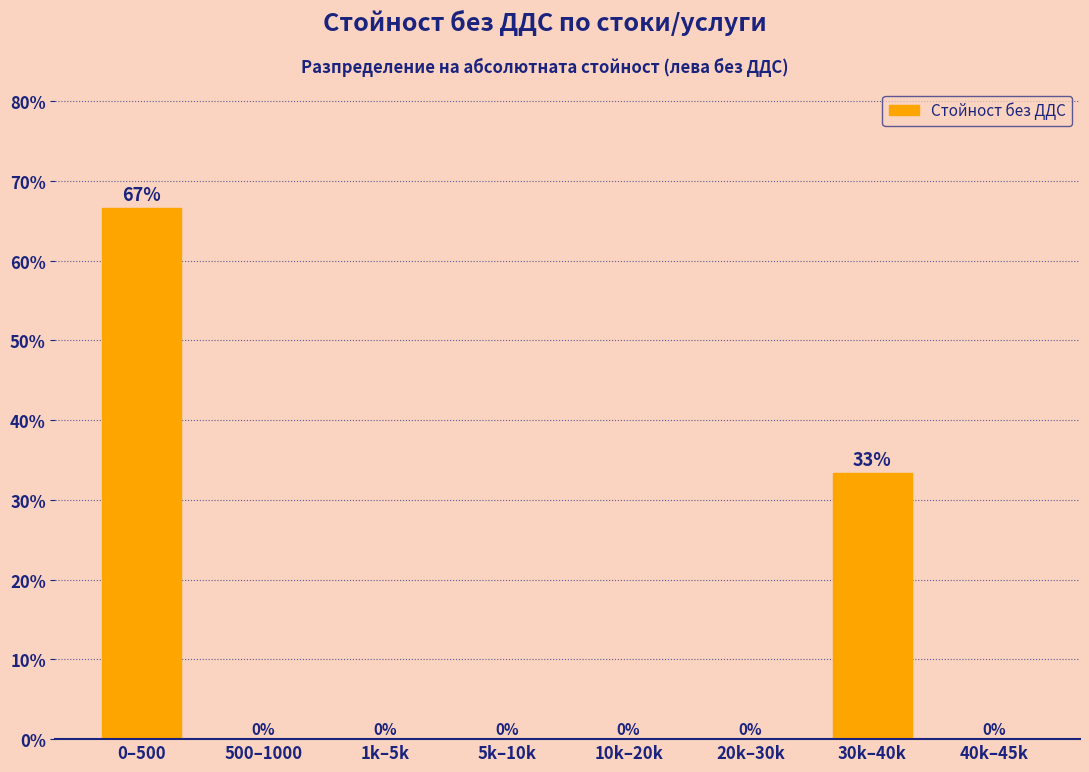

Is it true that the value at 20k–30k is 36.9?

False